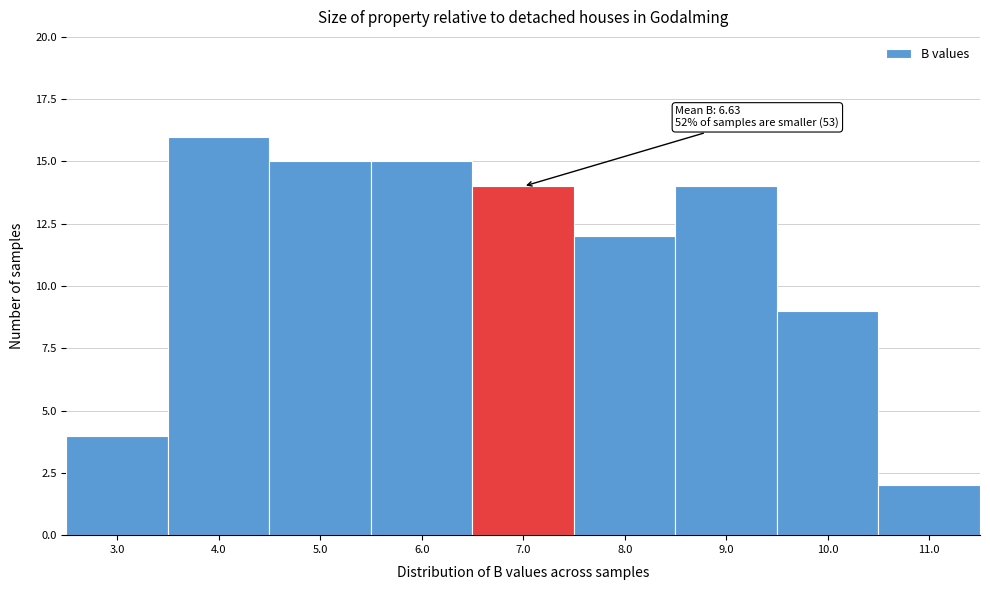

Which range on the x-axis has the tallest bar?

3.5 to 4.5